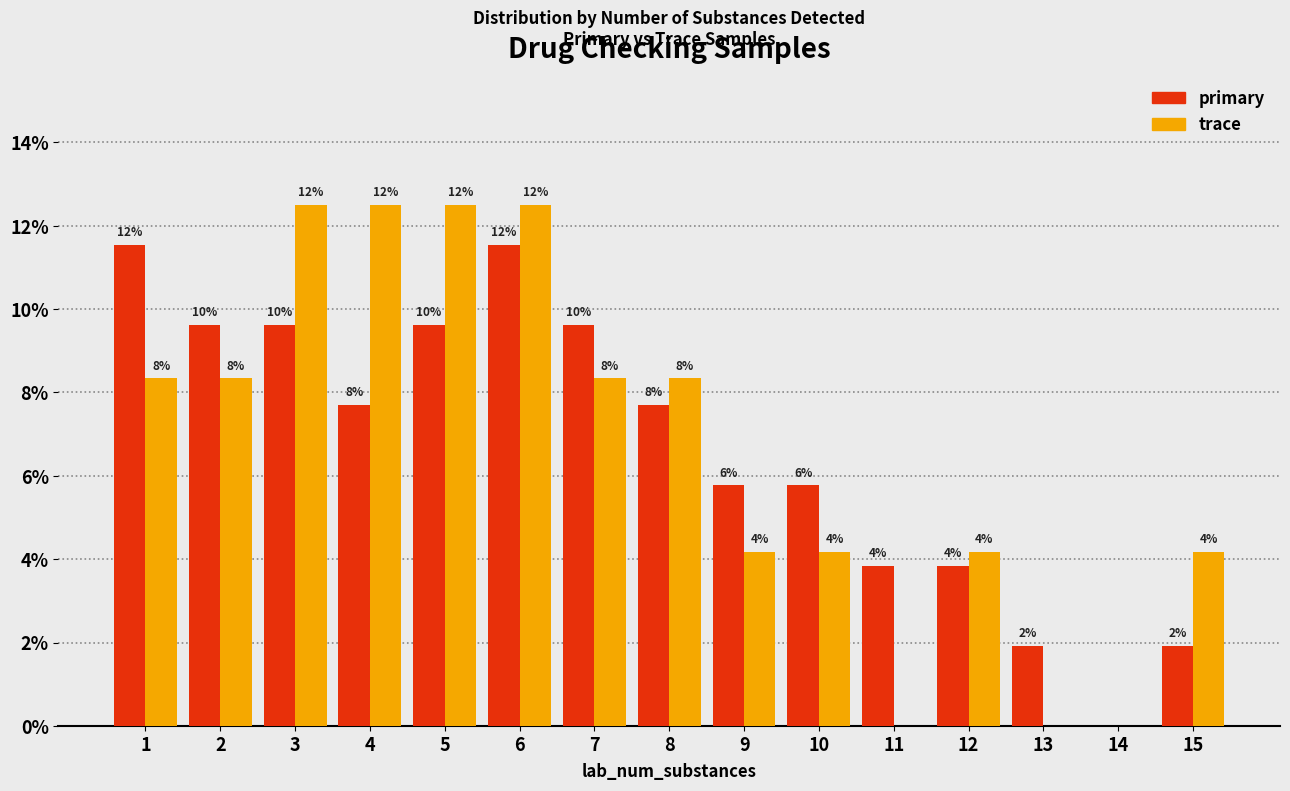

The primary series shows 5.6 at 12. True or false?

False